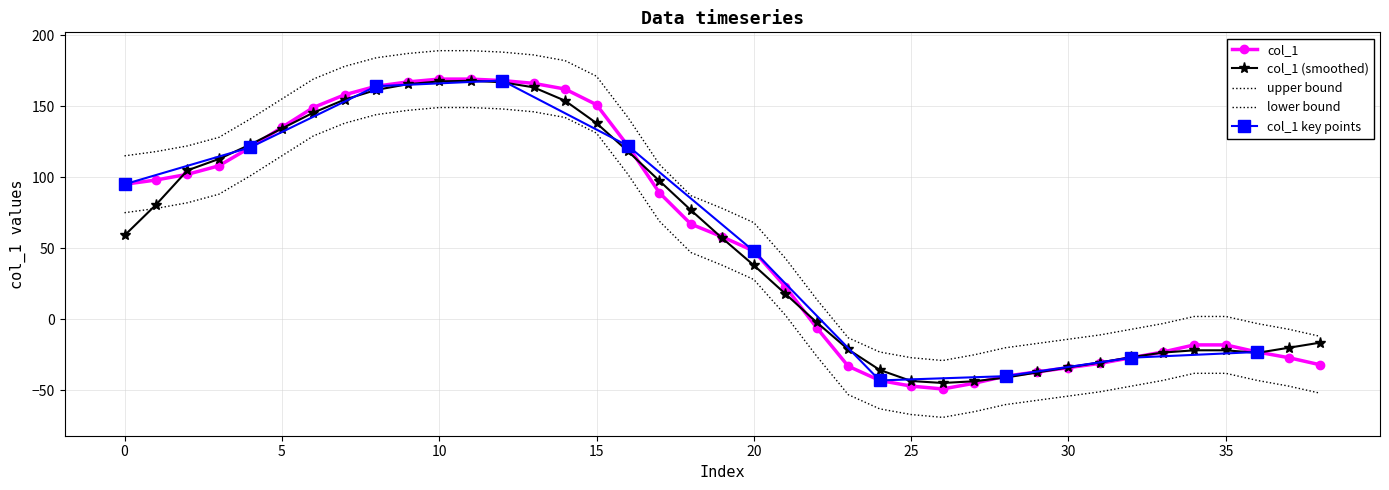

What is the difference between the second highest and minimum values?

218